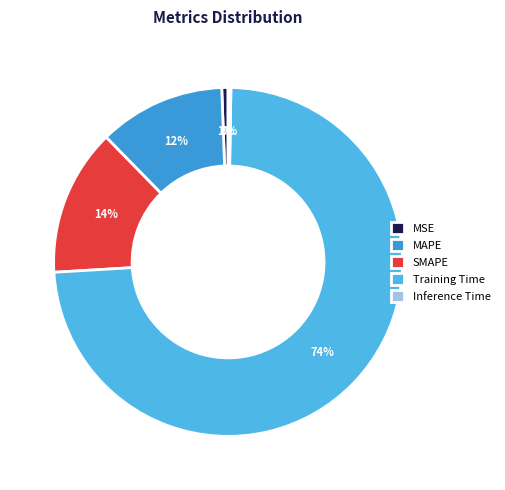

What is the change in value from Training Time to Inference Time?

-1.7